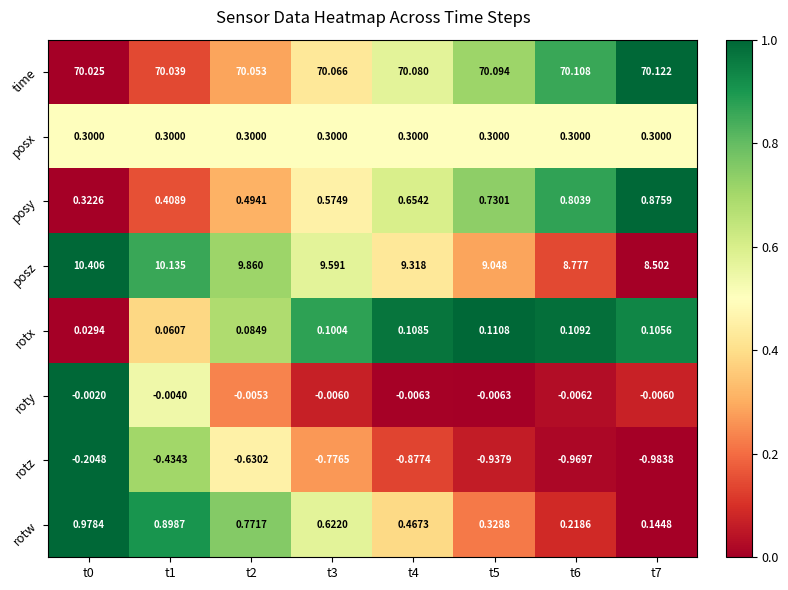

Which series has the largest total across all categories?

time